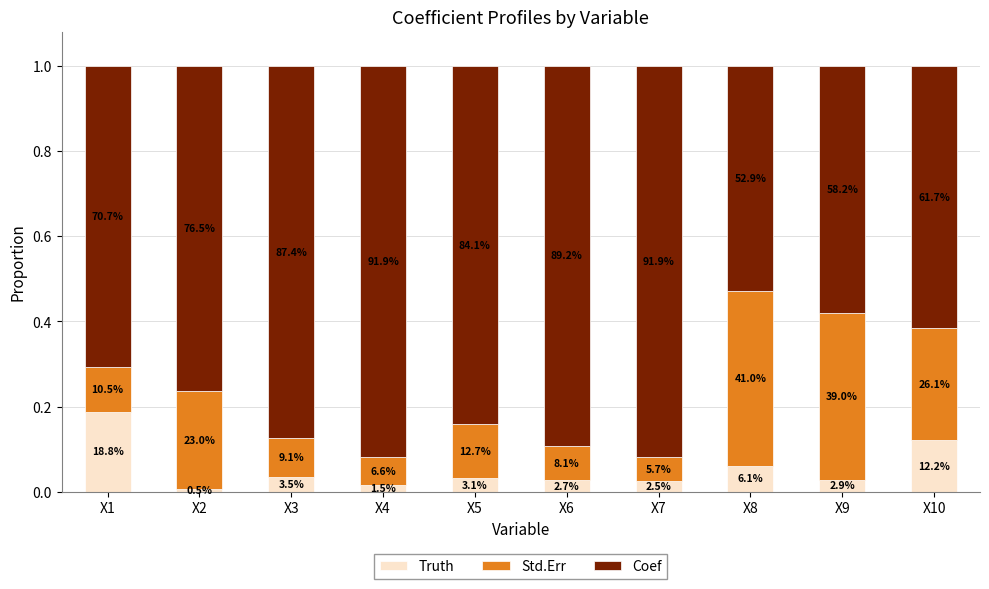

What are all the series names shown in the legend?

Truth, Std.Err, Coef